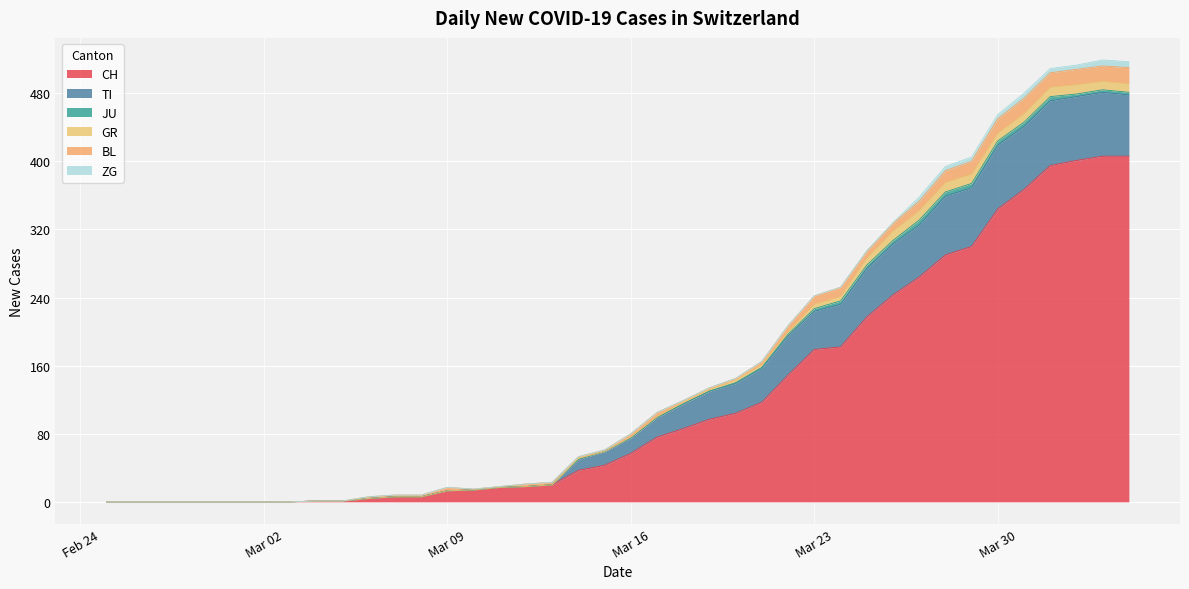

True or false: ZG and JU cross at least once.

False